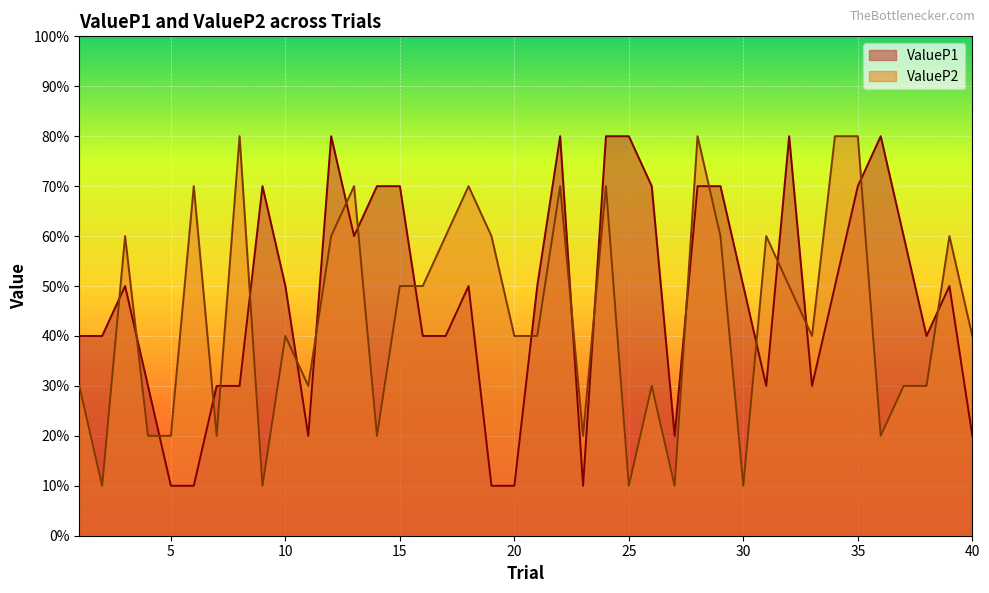

Does the chart display data point markers on the line(s)?

No